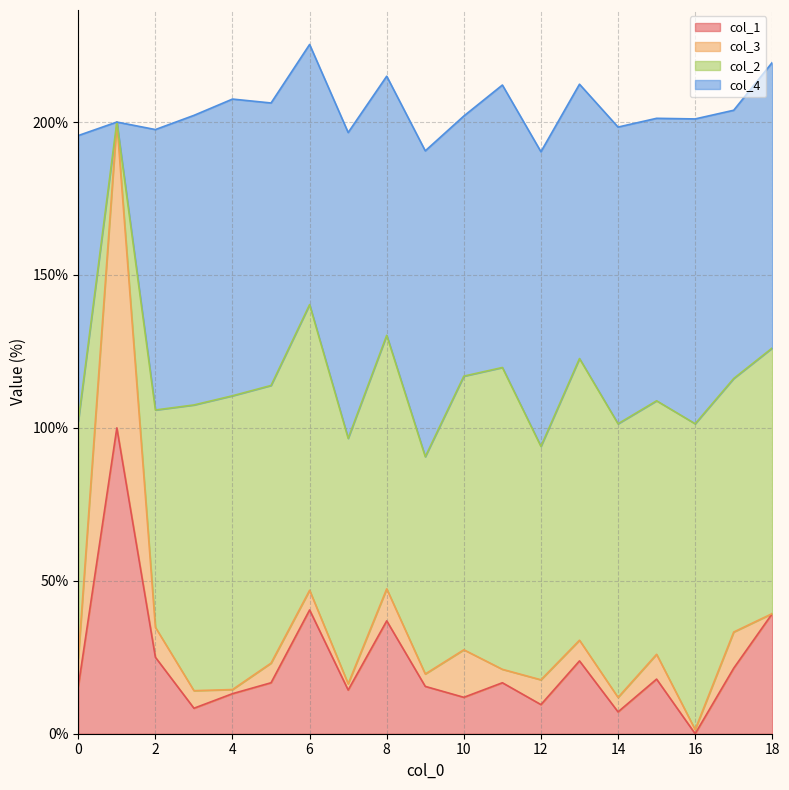

What is the maximum value for col_1?

100.0